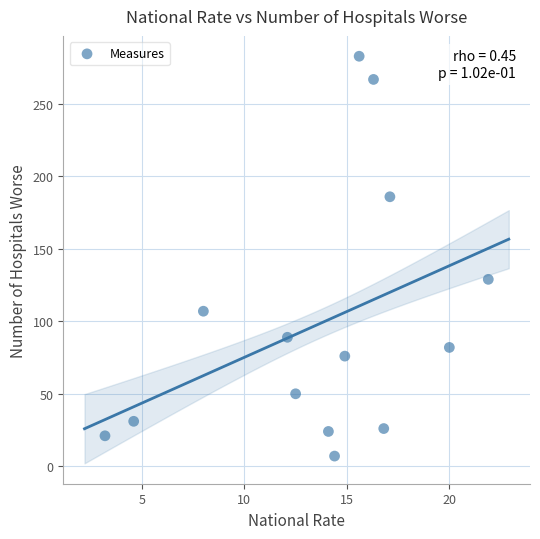

What Y value in the scatter plot is closest to 145?

129